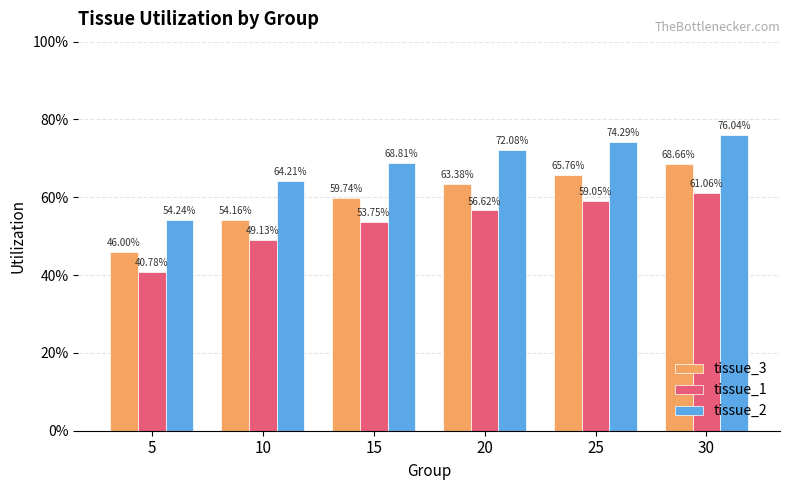

What are all the series names shown in the legend?

tissue_3, tissue_1, tissue_2